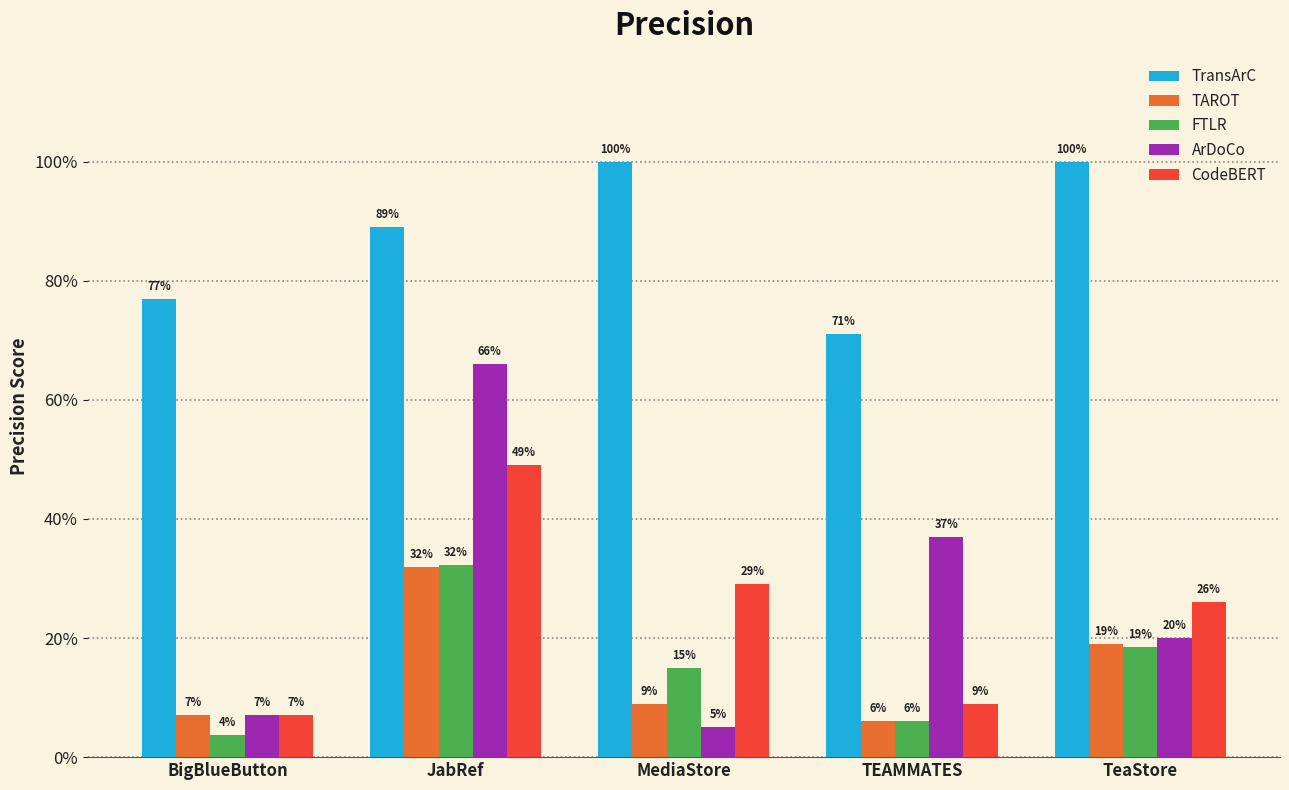

The value of CodeBERT at MediaStore is 0.3. True or false?

True